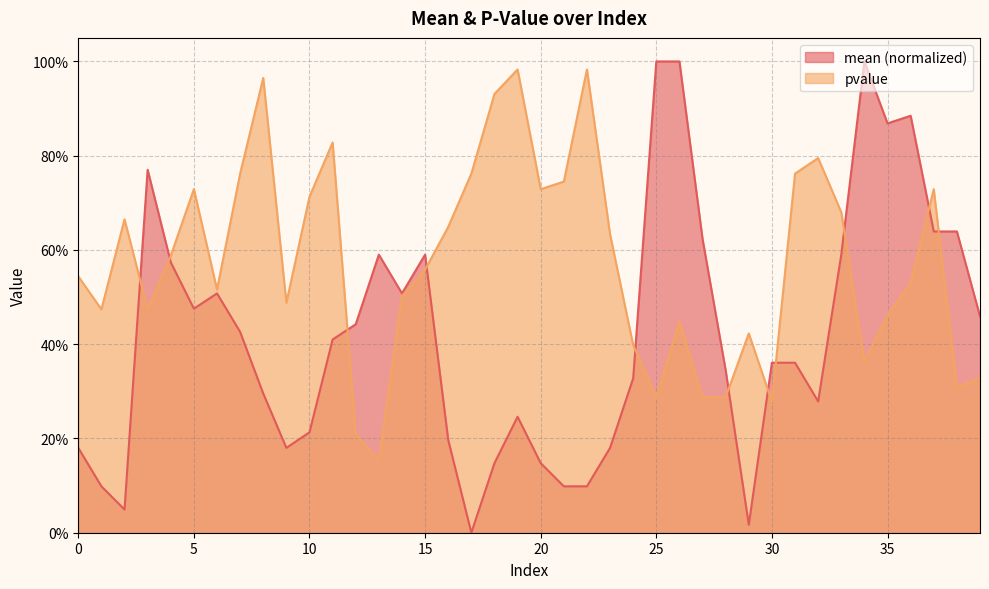

What is the sum of the mean values at 14 and 4?

1.1